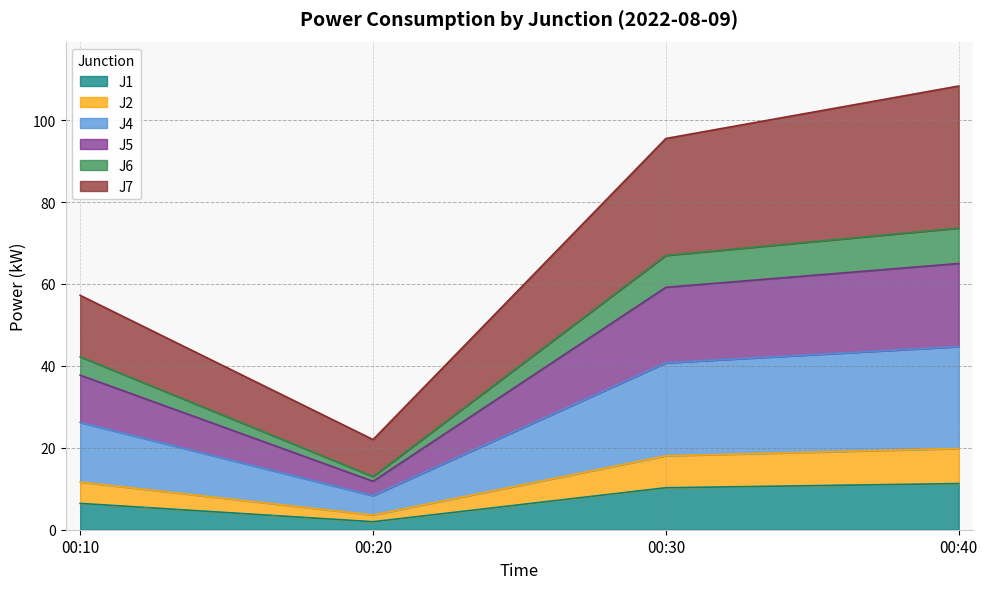

True or false: J1 has a value of 4.7 at 00:30.

False